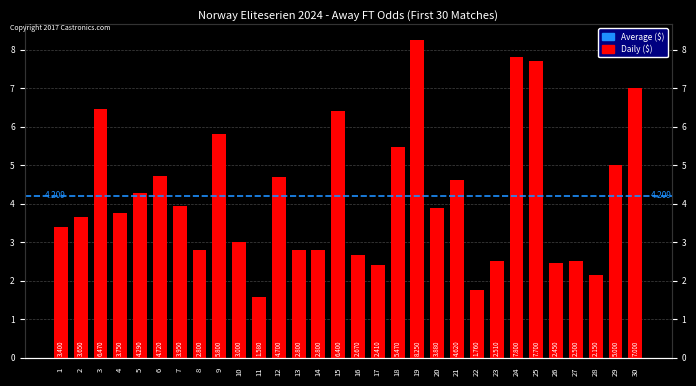

Reading right to left, transcribe all the data shown in this chart.

7.0	5.0	2.1	2.5	2.5	7.7	7.8	2.5	1.8	4.6	3.9	8.2	5.5	2.4	2.7	6.4	2.8	2.8	4.7	1.6	3.0	5.8	2.8	4.0	4.7	4.3	3.8	6.5	3.6	3.4